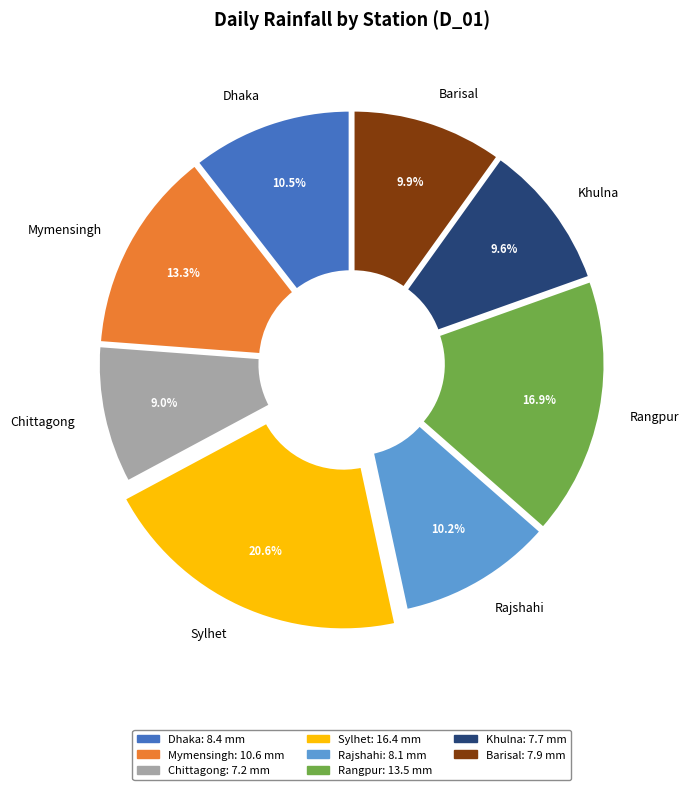

Is Rangpur the majority of the pie?

No